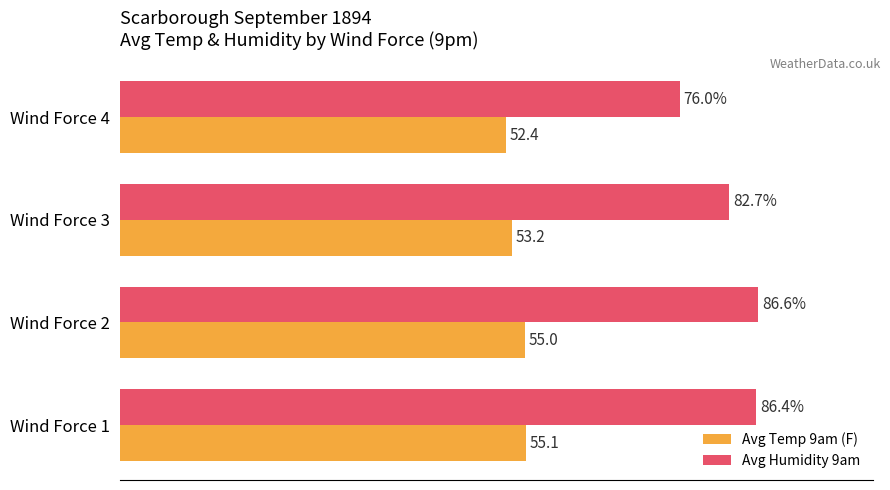

Which series has the largest range (max minus min)?

Avg Humidity 9am